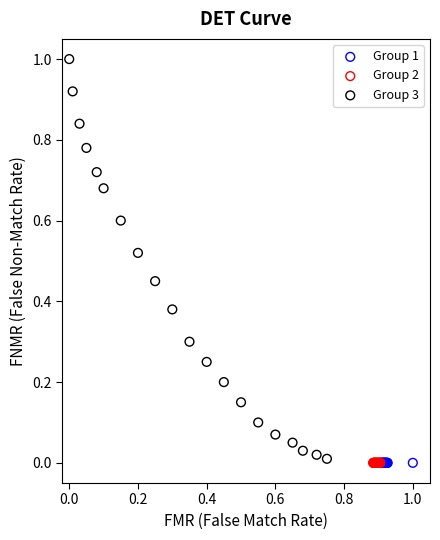

What are all the series names shown in the legend?

Group 1, Group 2, Group 3